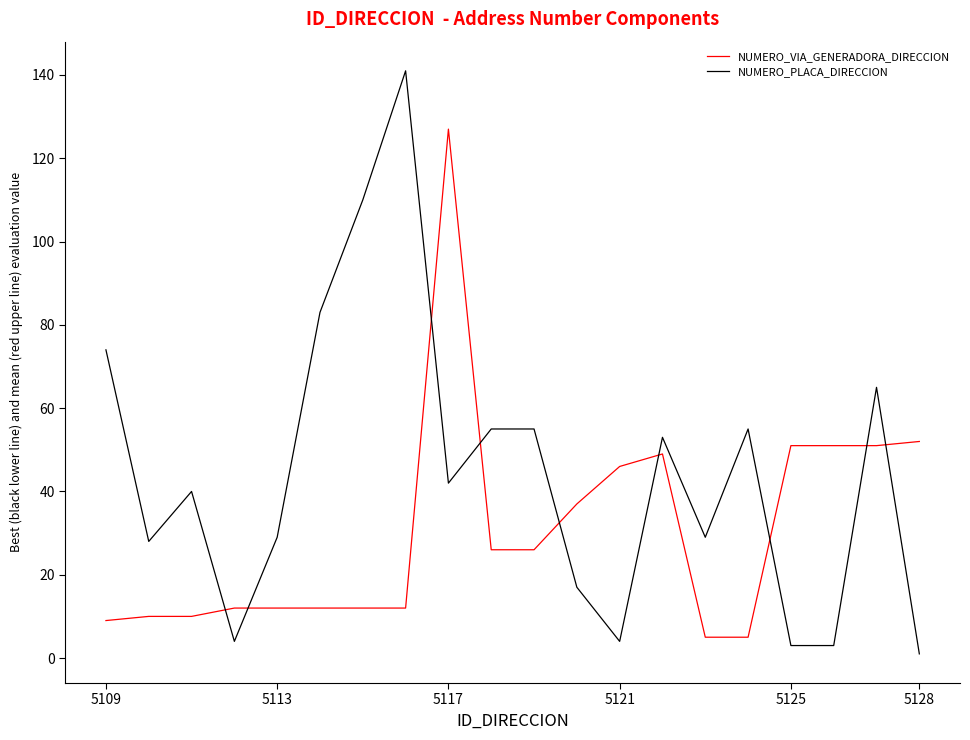

Rank the series by their average value, from highest to lowest.

NUMERO_PLACA_DIRECCION, NUMERO_VIA_GENERADORA_DIRECCION